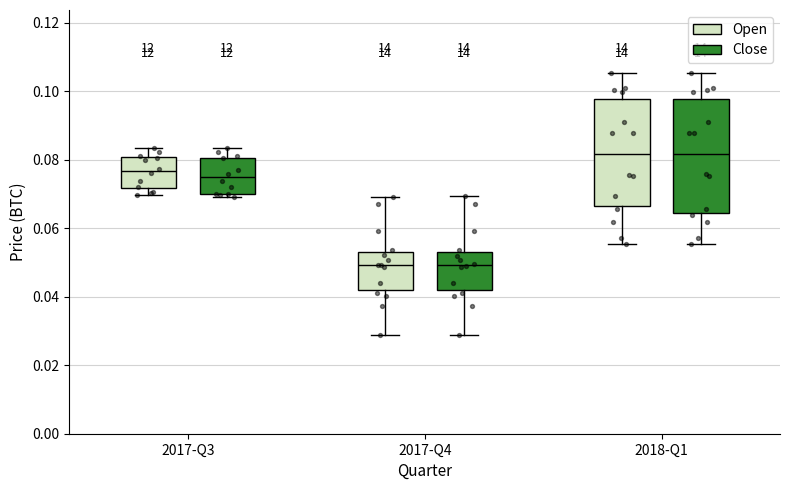

Which box is the tallest, from its lower edge to its upper edge?

2018-Q1 (Close)